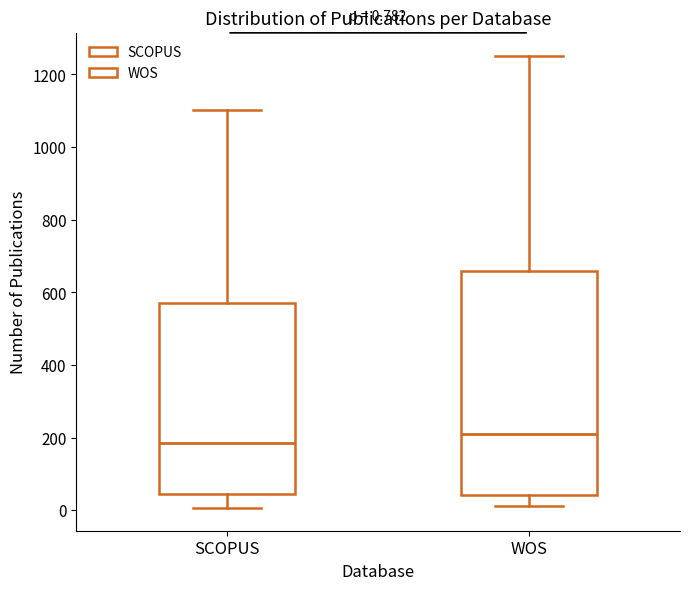

Comparing the boxes themselves (not the whiskers), which one is the tallest?

WOS